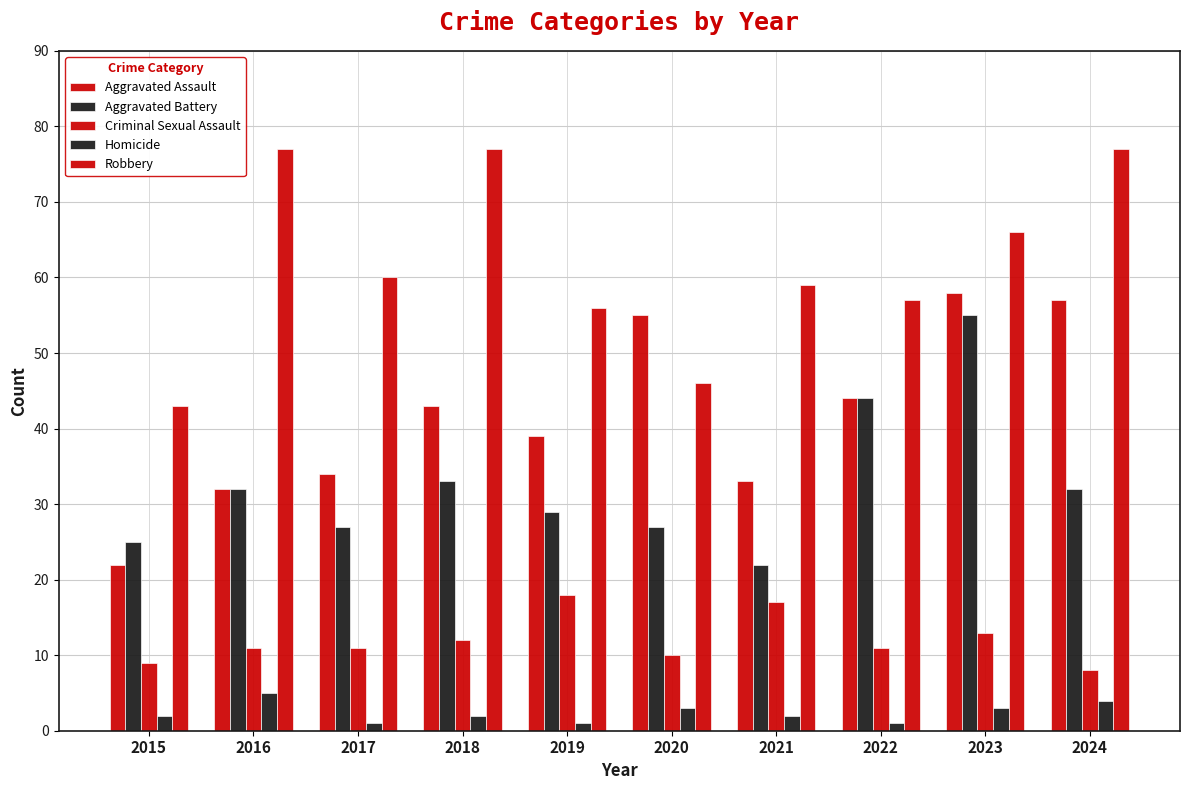

What is the difference between the second highest and minimum values in the Robbery series?

34